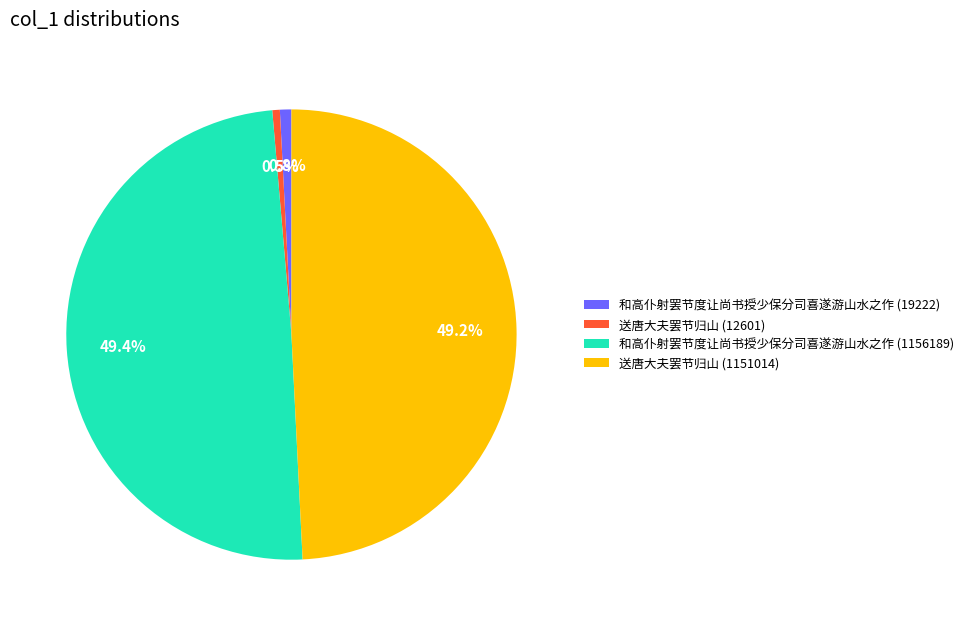

Is there any slice that represents more than half of the pie?

No